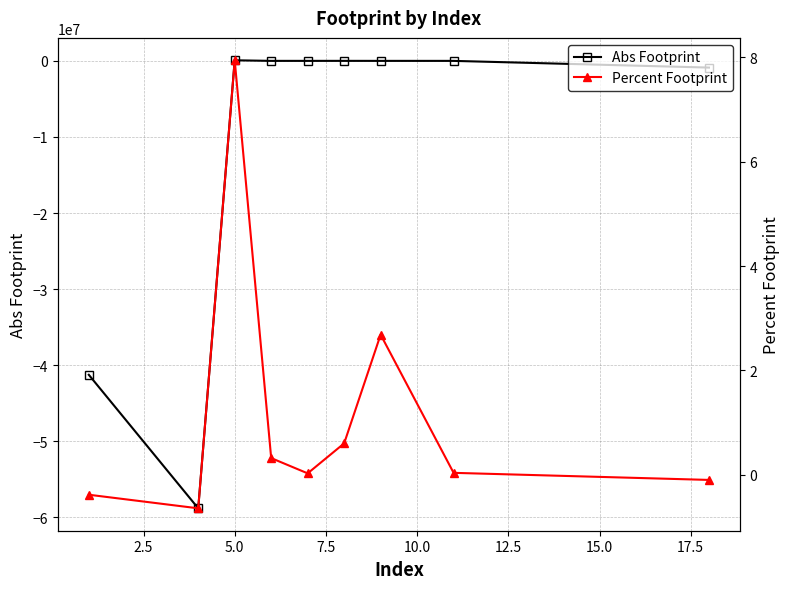

What is the minimum value for Abs Footprint?

-58817601.1